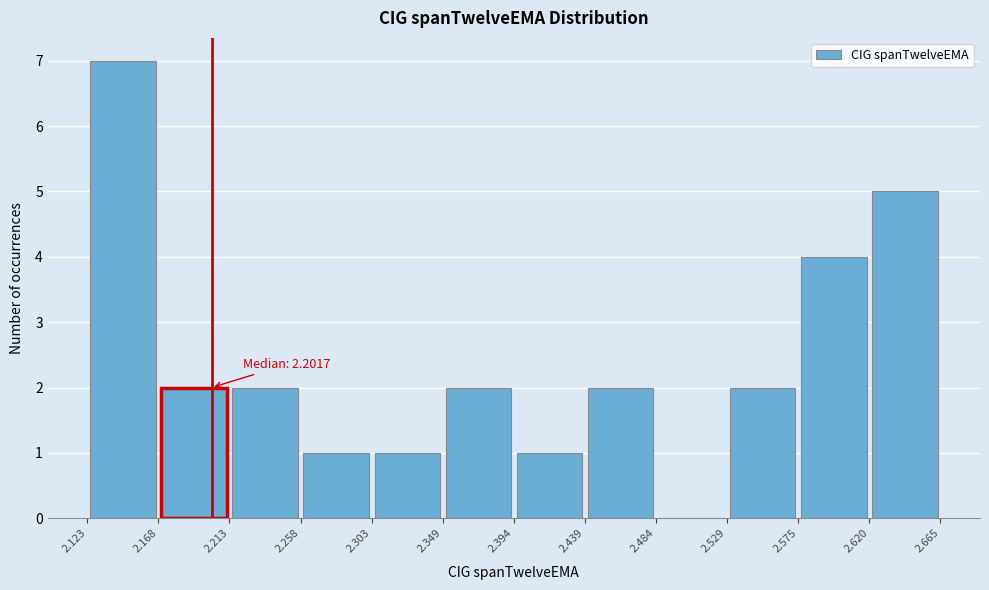

Over which range of the x-axis is the bar tallest?

2.123 to 2.168